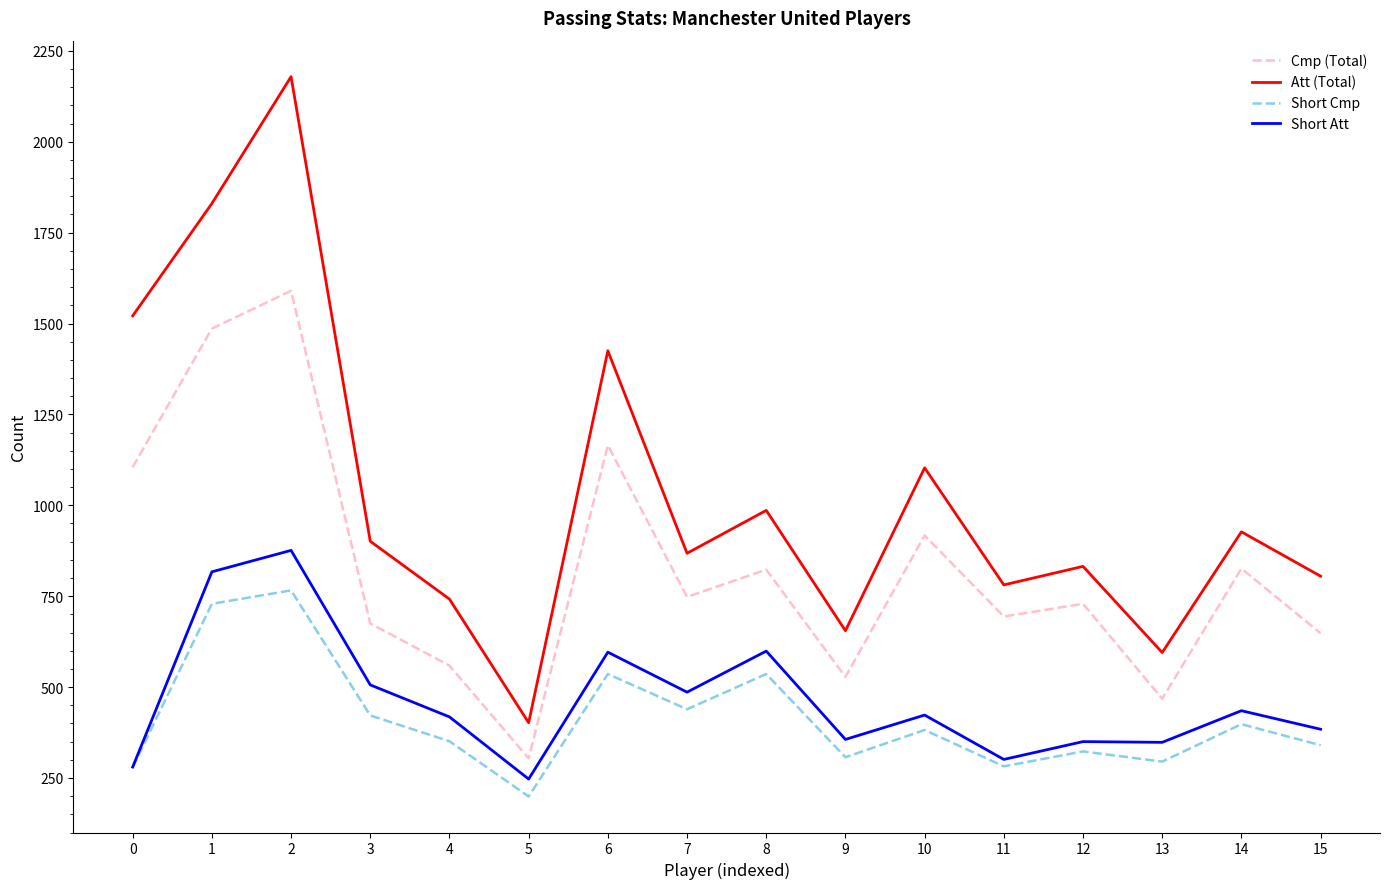

What is the difference between the maximum and second lowest values in the Cmp (Total) series?

1122